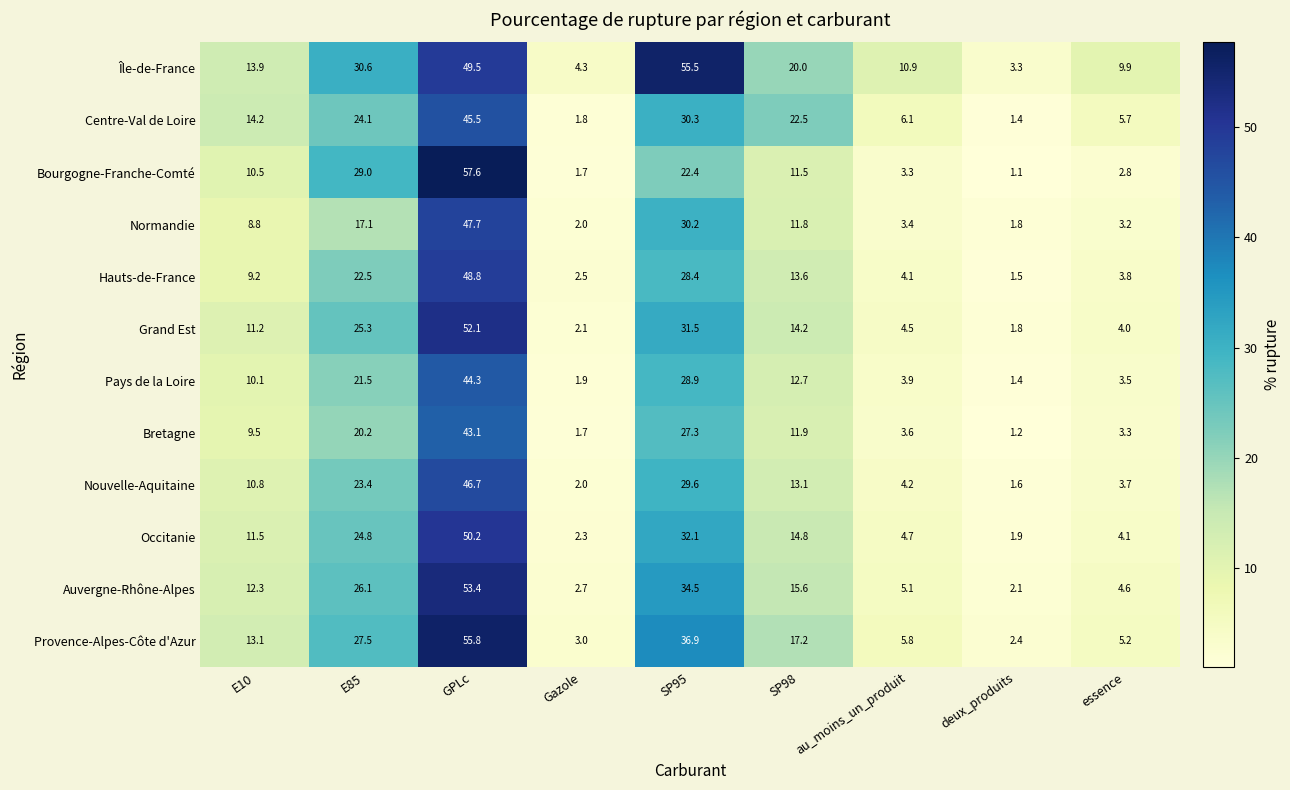

What is the difference between the maximum and minimum values in the Grand Est series?

50.3